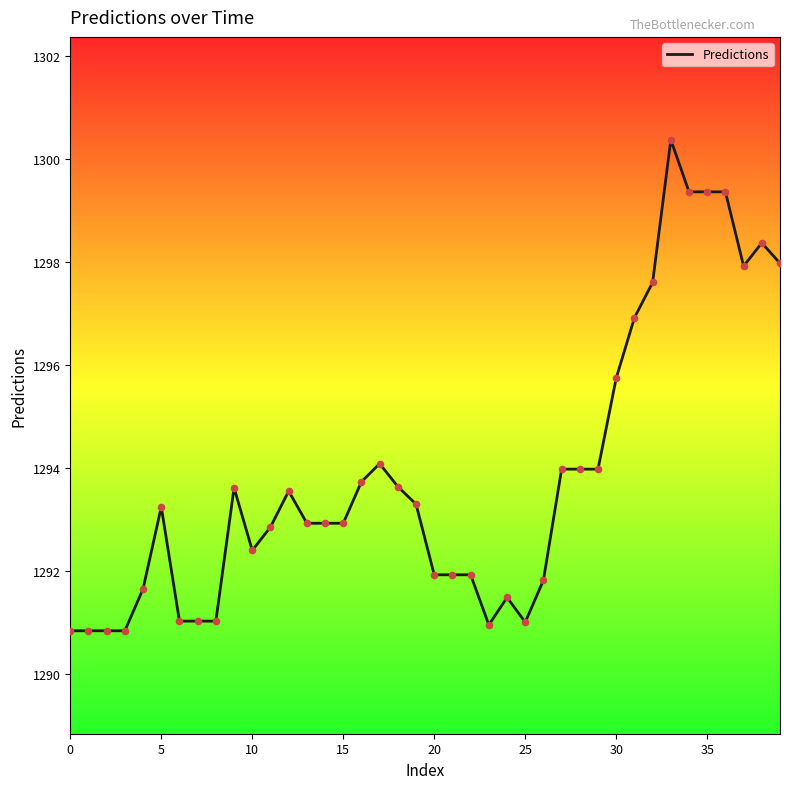

What is the difference between the maximum and minimum values?

9.5